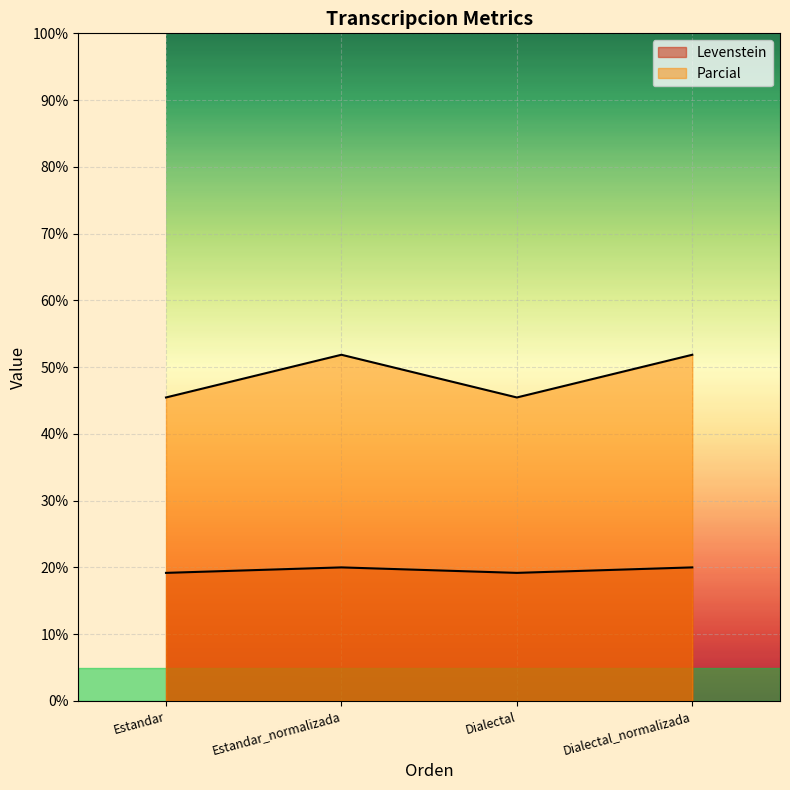

Rank the categories by Parcial value from lowest to highest.

Estandar, Dialectal, Estandar_normalizada, Dialectal_normalizada